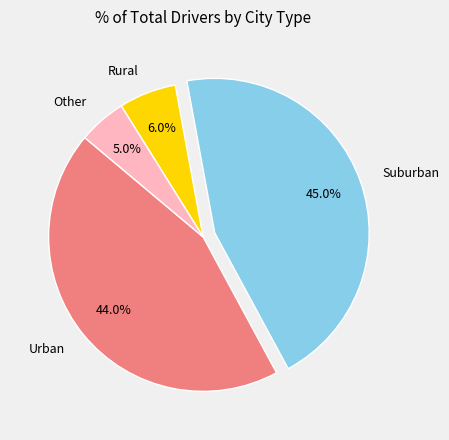

Rank the categories by value from highest to lowest.

Suburban, Urban, Rural, Other